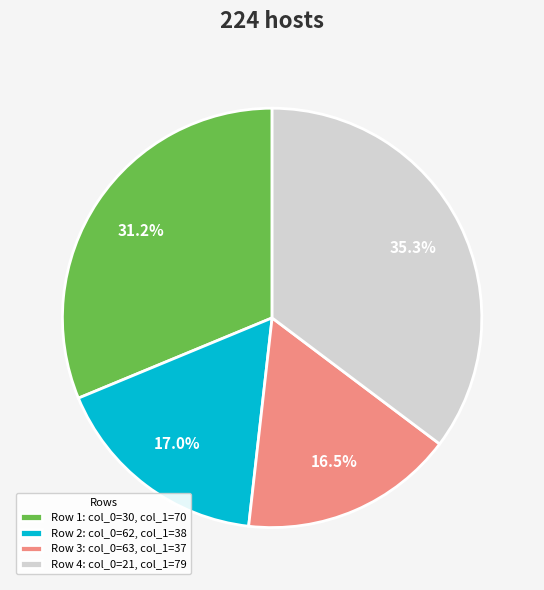

Rank the categories by value from highest to lowest.

Row 4: col_0=21, col_1=79, Row 1: col_0=30, col_1=70, Row 2: col_0=62, col_1=38, Row 3: col_0=63, col_1=37